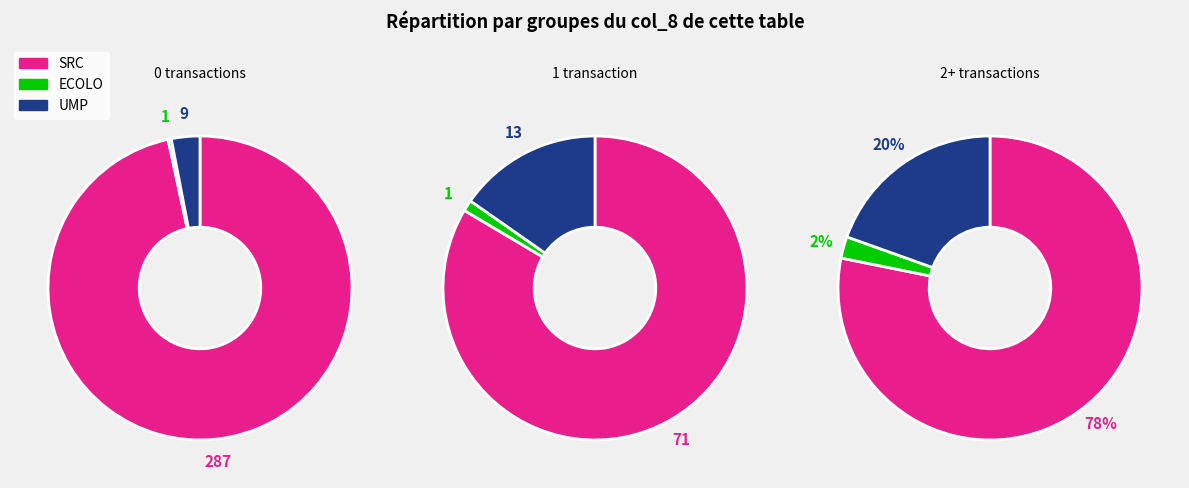

Does 0 account for over 50% of the chart?

Yes